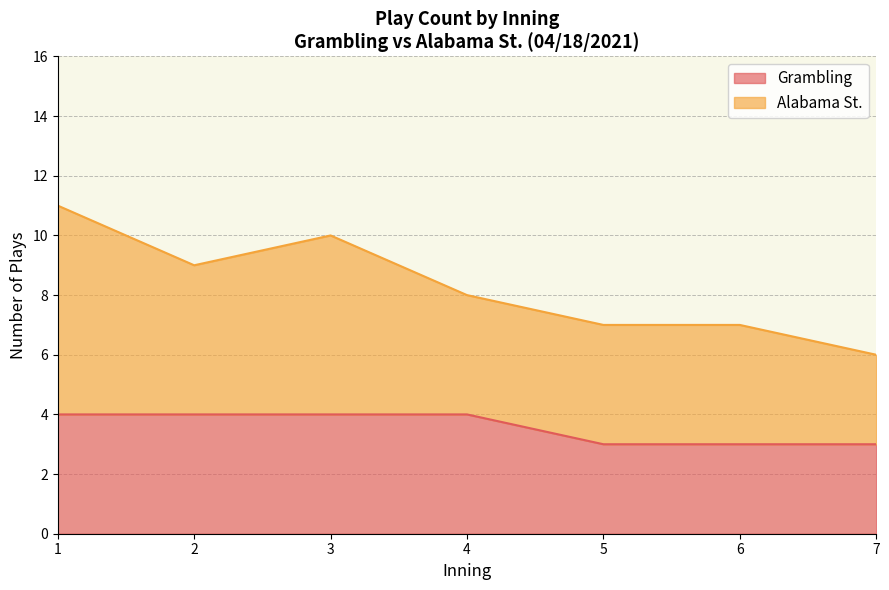

The value of Grambling at 6 is 4. True or false?

False